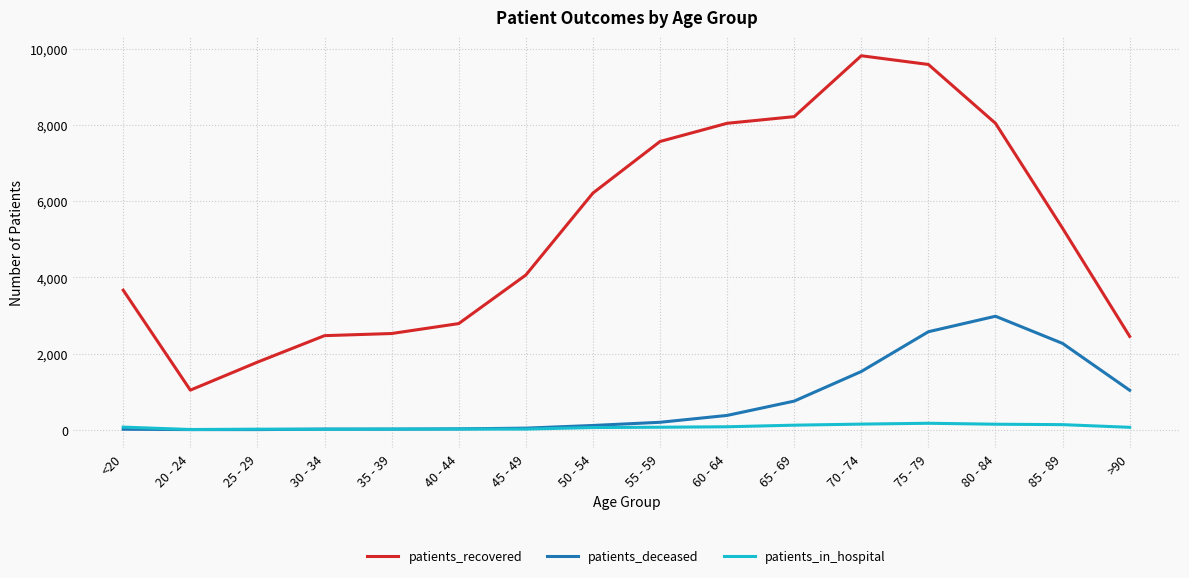

Read the patients_deceased value at >90.

1036